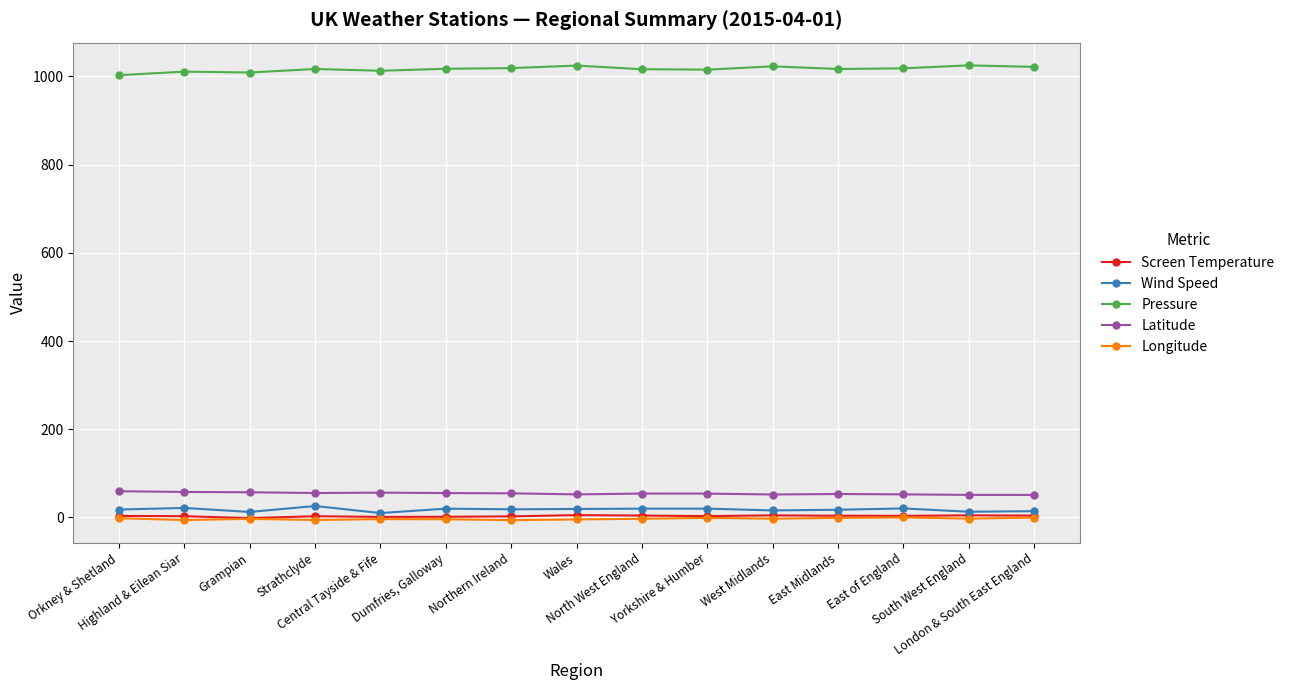

How many lines are shown in the chart?

5